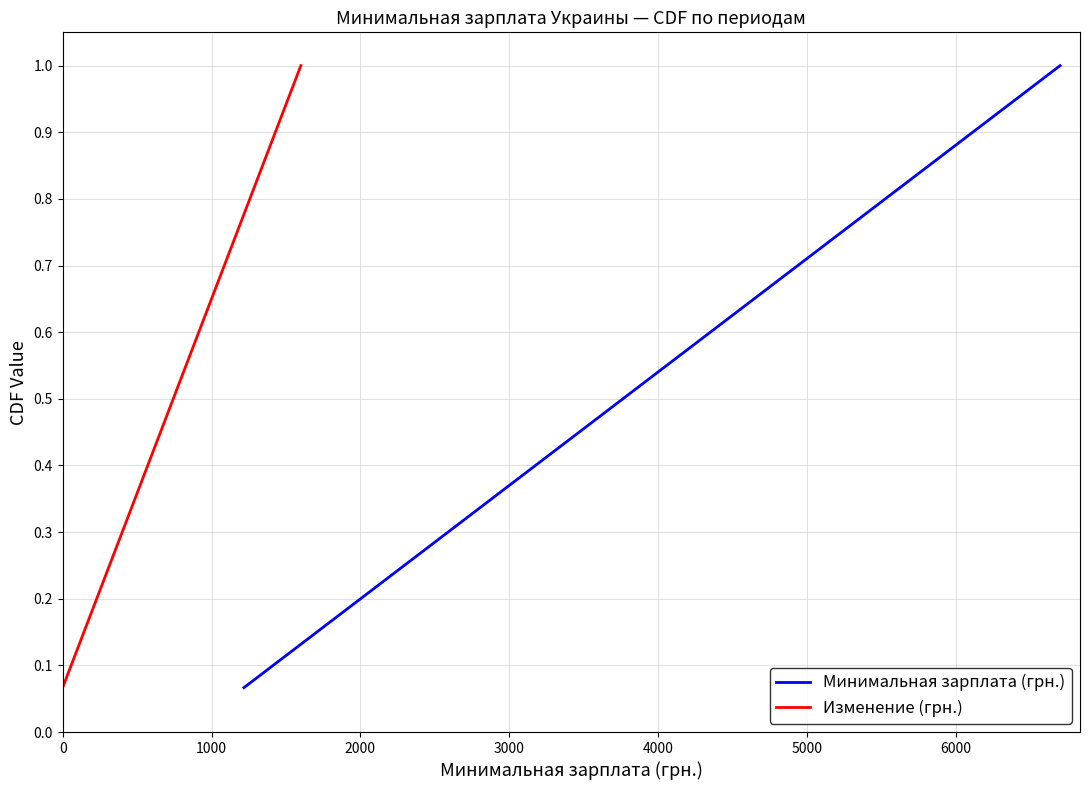

What is the highest value of the Изменение (грн.) series?

1.0